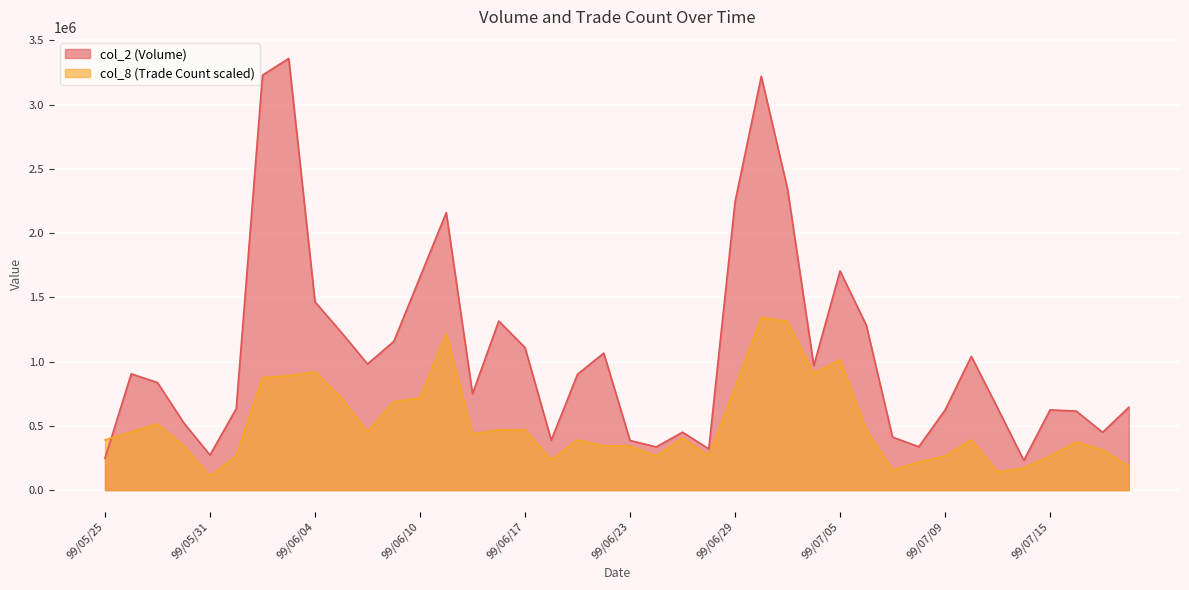

How many lines are shown in the chart?

2